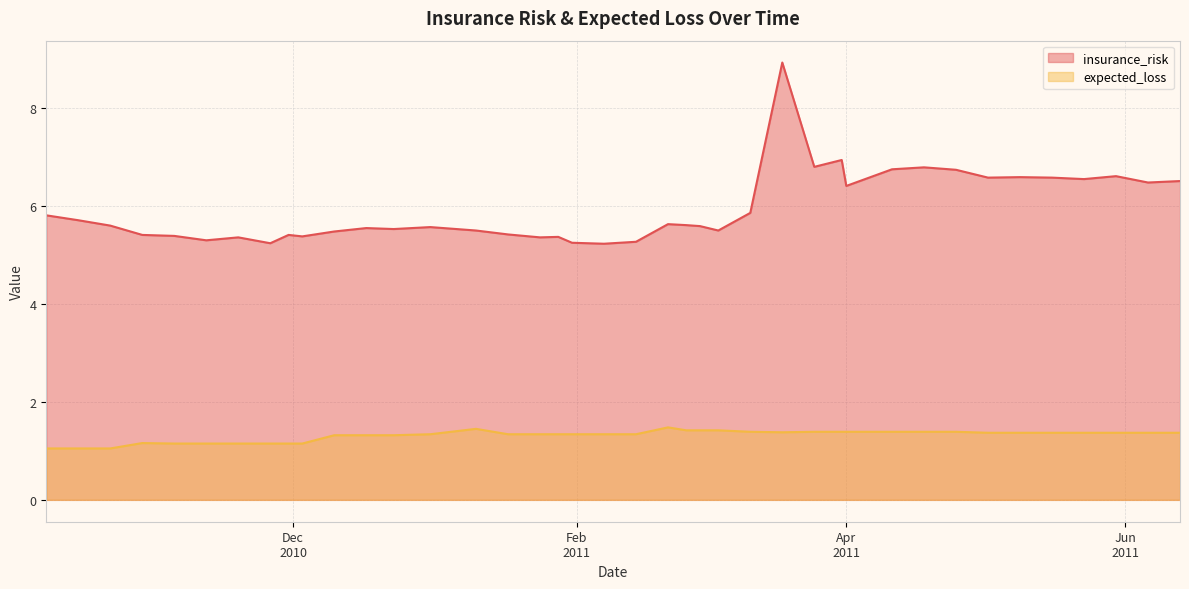

At which category is the sum across all series the highest?

18/03/2011